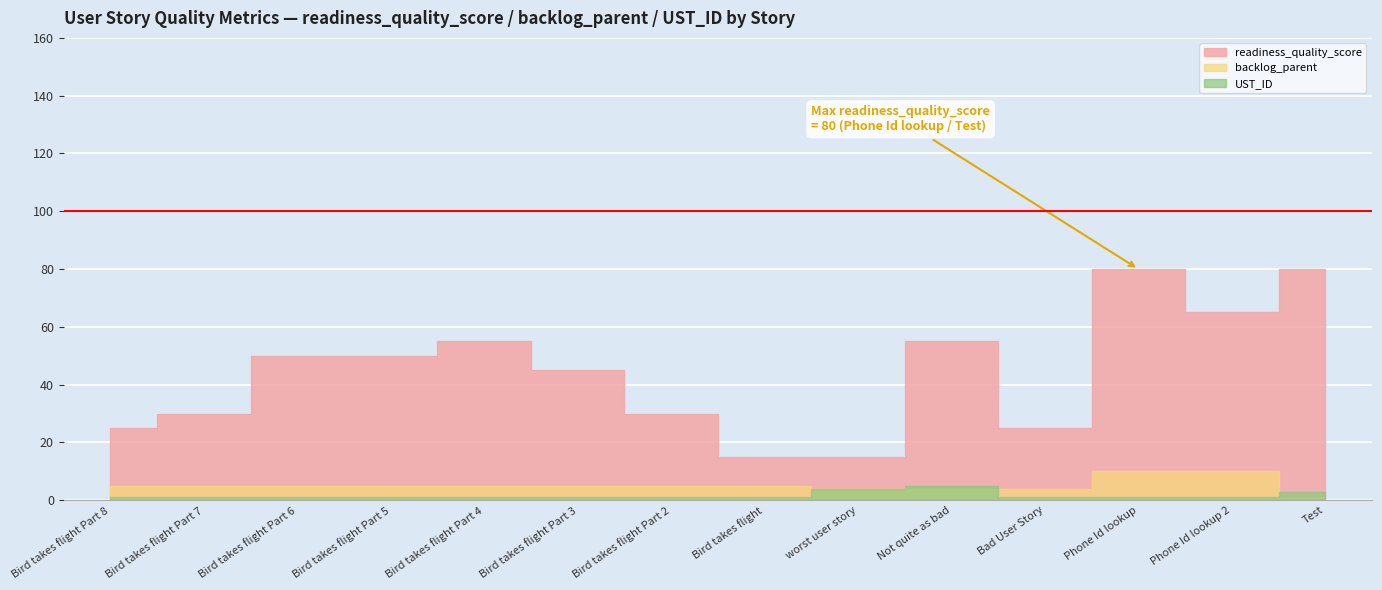

True or false: backlog_parent and readiness_quality_score intersect in this chart.

False